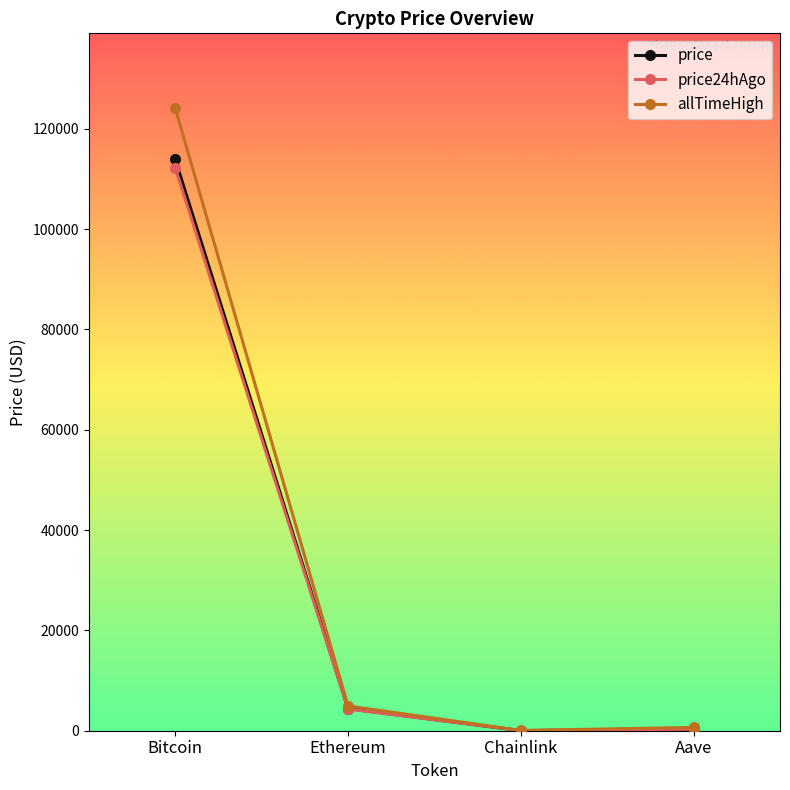

At which category is the sum across all series the highest?

Bitcoin